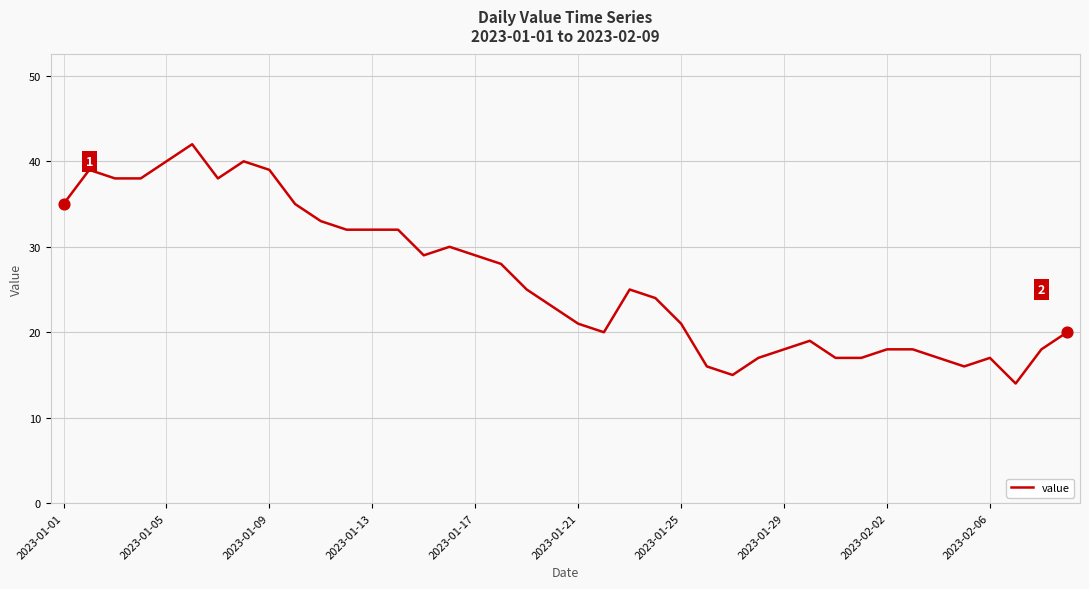

What is the greatest value displayed?

42